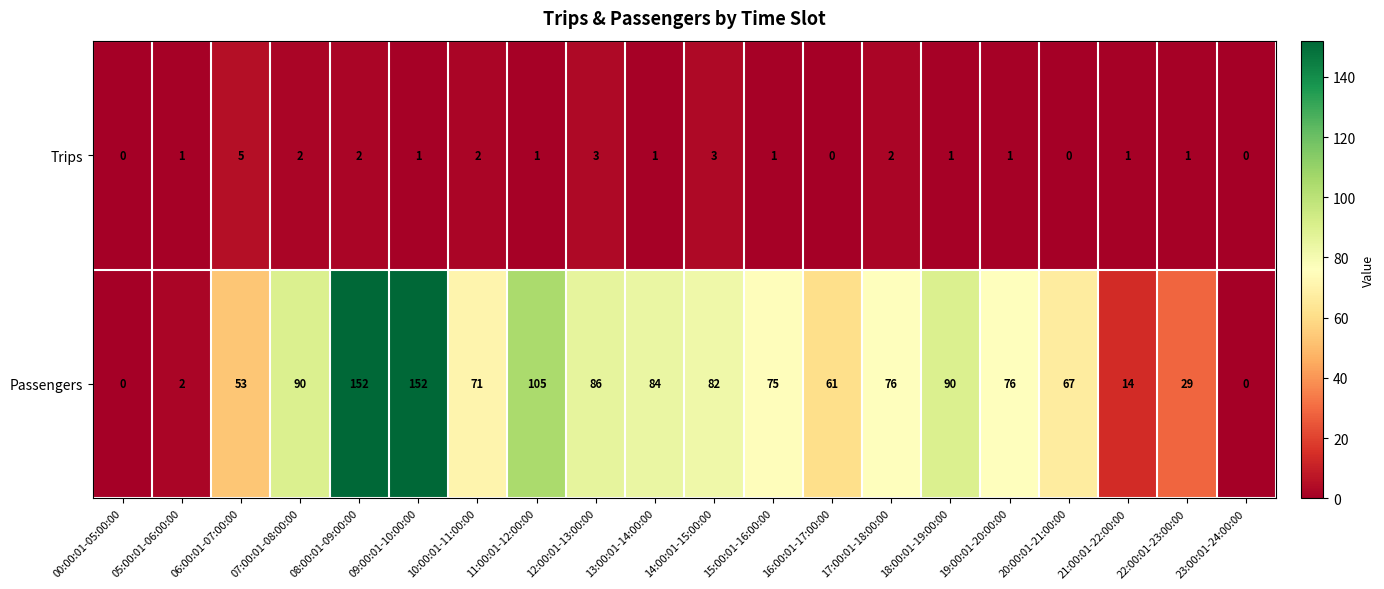

The value of Trips at 18:00:01-19:00:00 is 1. True or false?

True